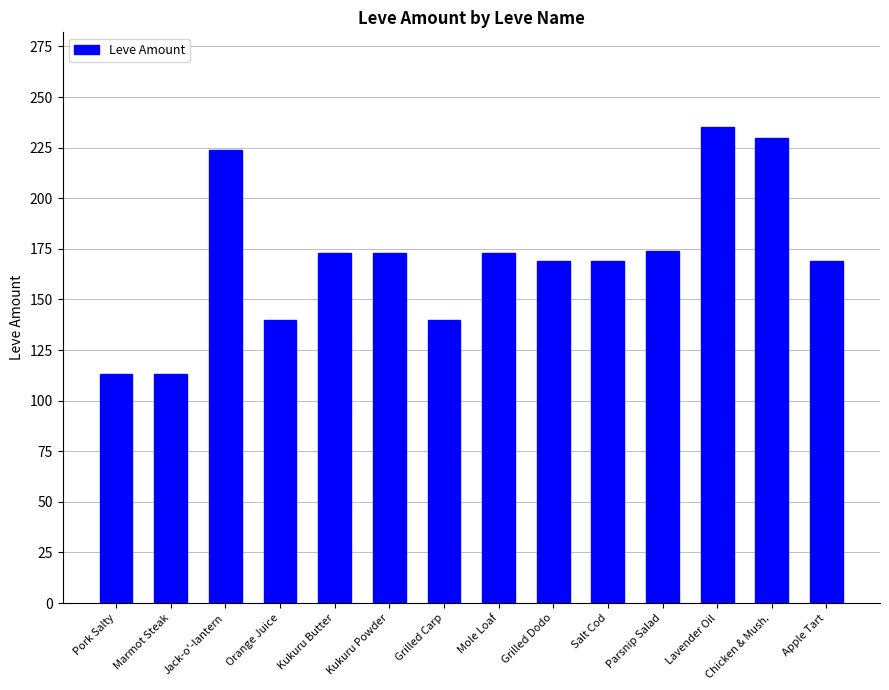

What is the difference between the maximum and minimum values?

122